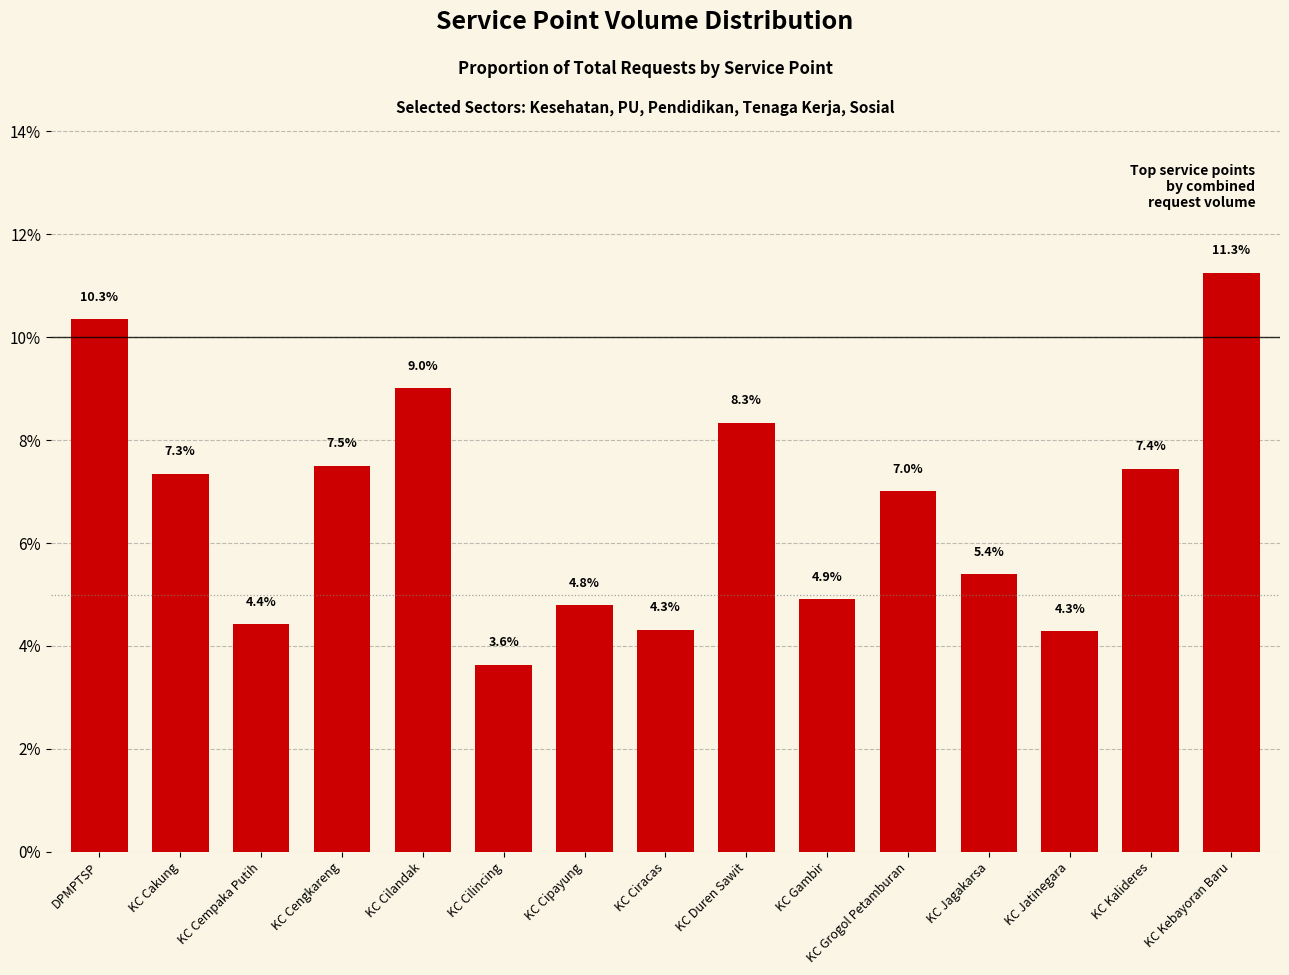

What is the label of the 1st bar from the left?

DPMPTSP